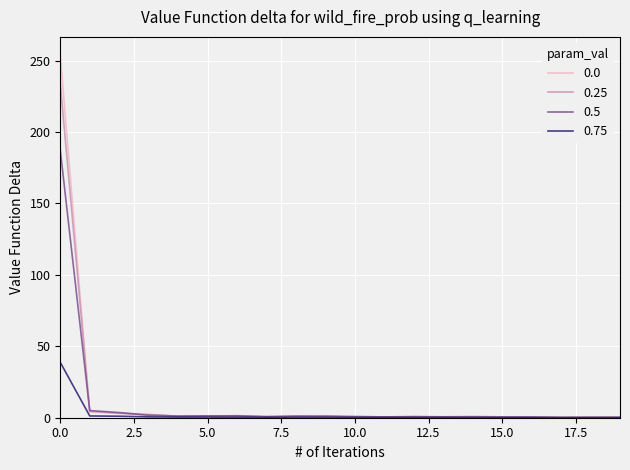

Rank the series by their maximum value, from highest to lowest.

0.0, 0.25, 0.5, 0.75